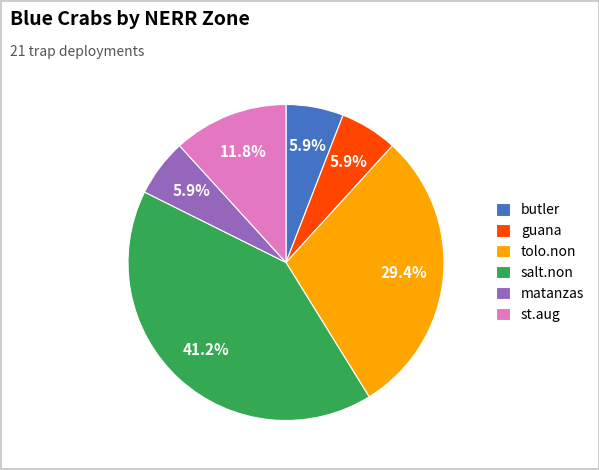

Approximately how many times larger is the value at guana compared to tolo.non?

0.2